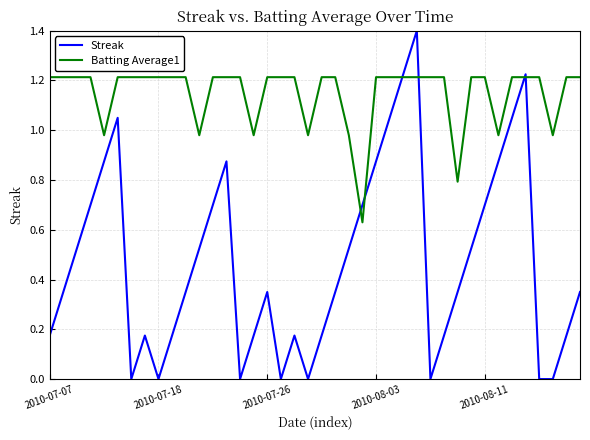

What is the average value of the Batting Average1 series?

1.1